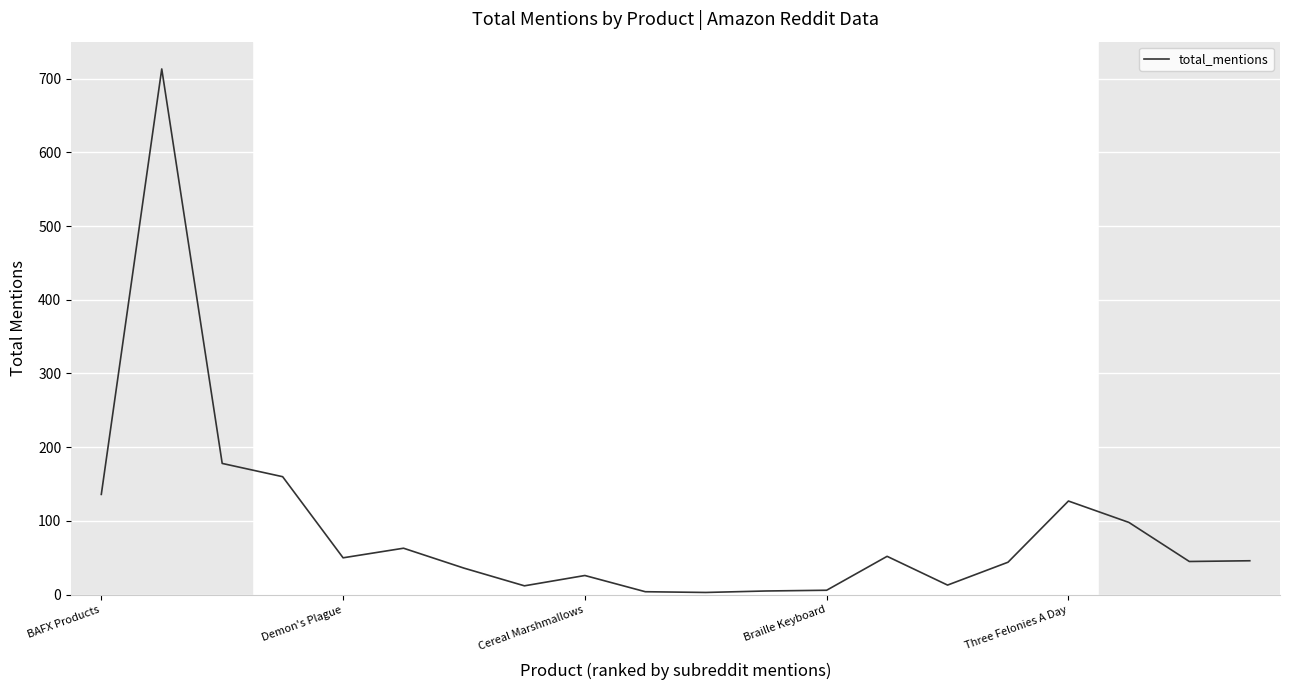

What is the difference between the maximum and minimum values?

710